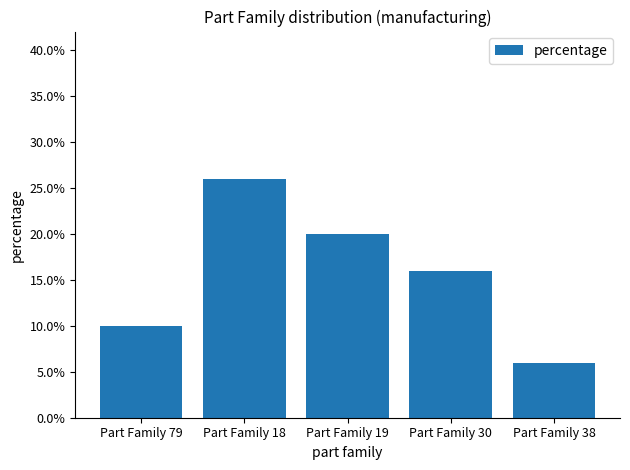

What is the minimum value shown in the chart?

6